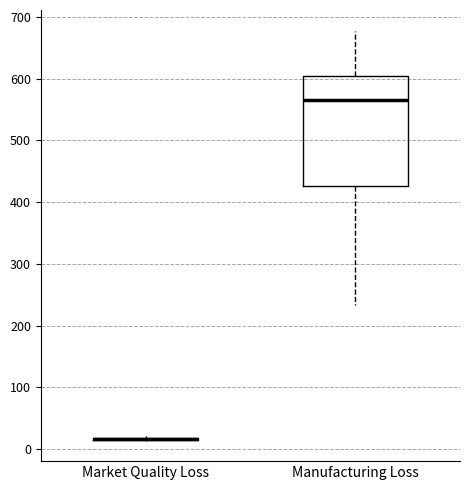

Comparing the boxes themselves (not the whiskers), which one is the tallest?

Manufacturing Loss